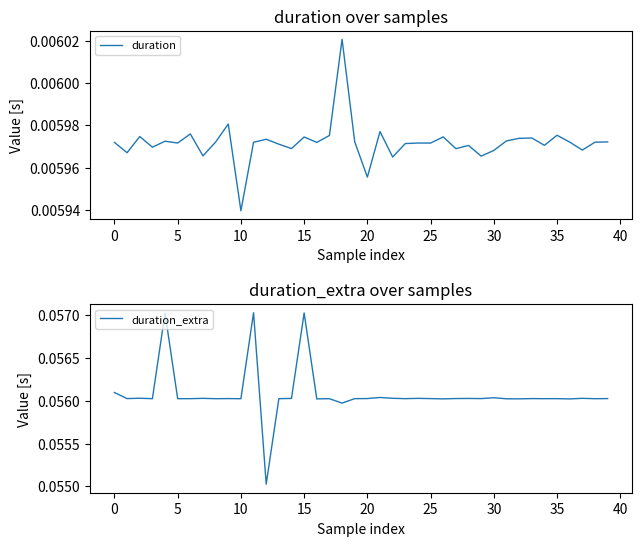

Which has a higher value, 25 or 37?

25